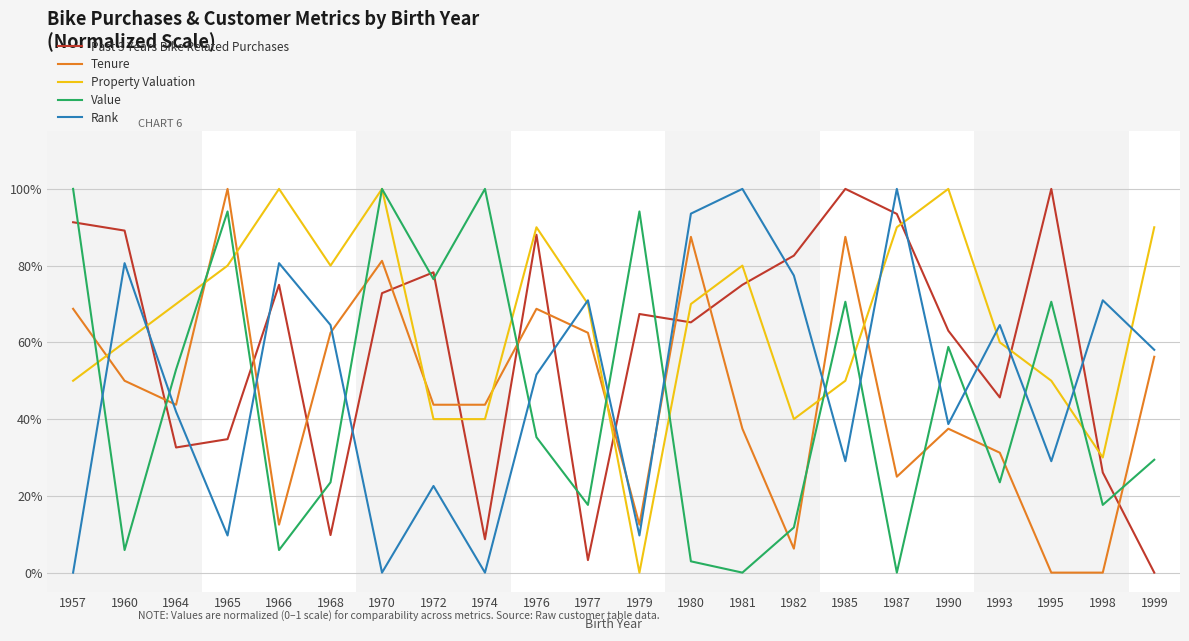

Where do Property Valuation and Value first cross each other?

1957 and 1960